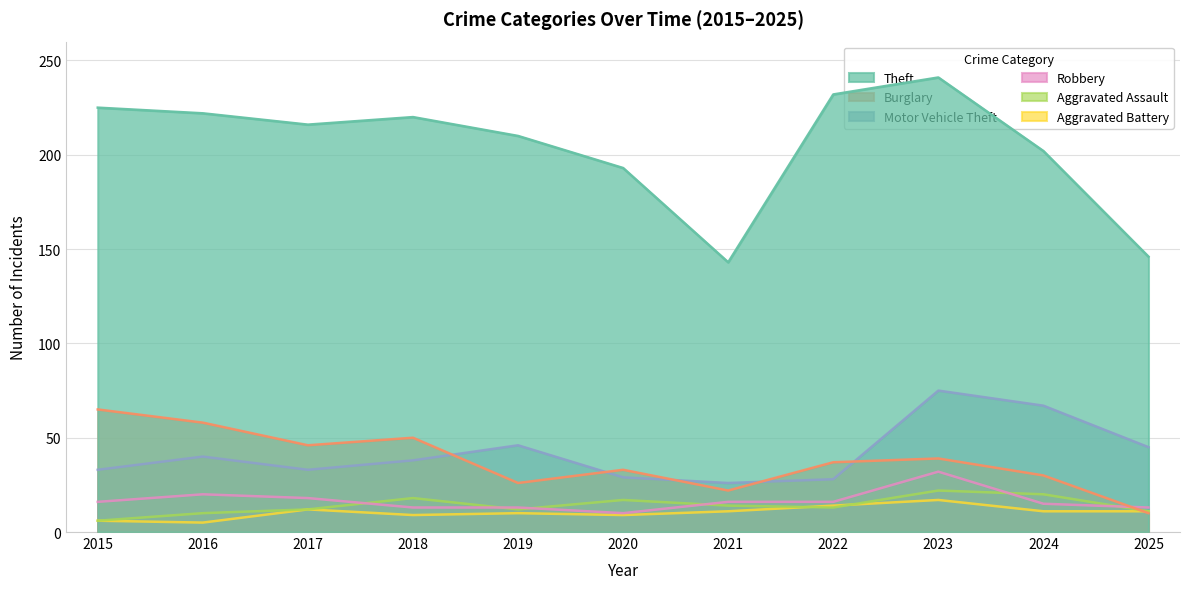

Is the value of Aggravated Assault at 2015 greater than the value of Theft at 2018?

No